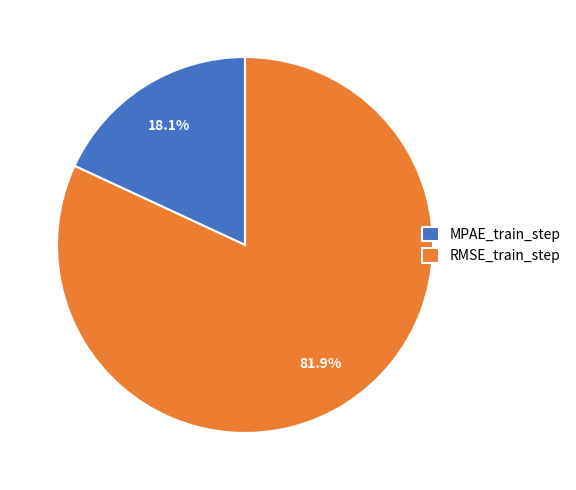

Between RMSE_train_step and MPAE_train_step, which is larger?

RMSE_train_step